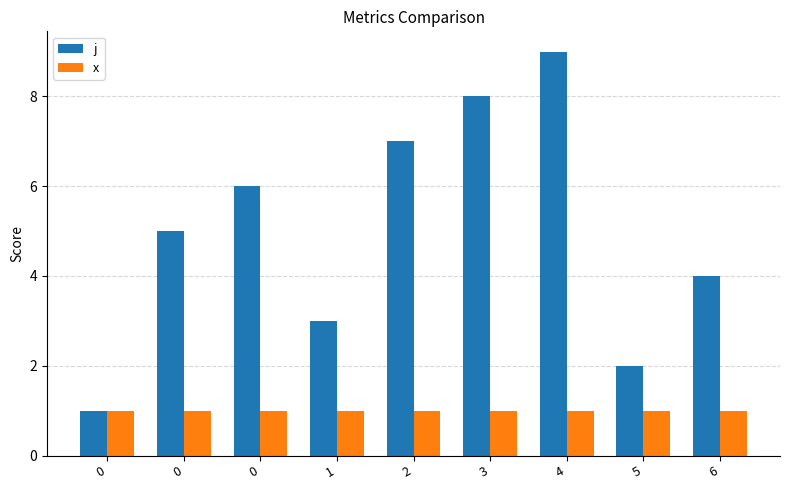

What is the maximum value for x?

1